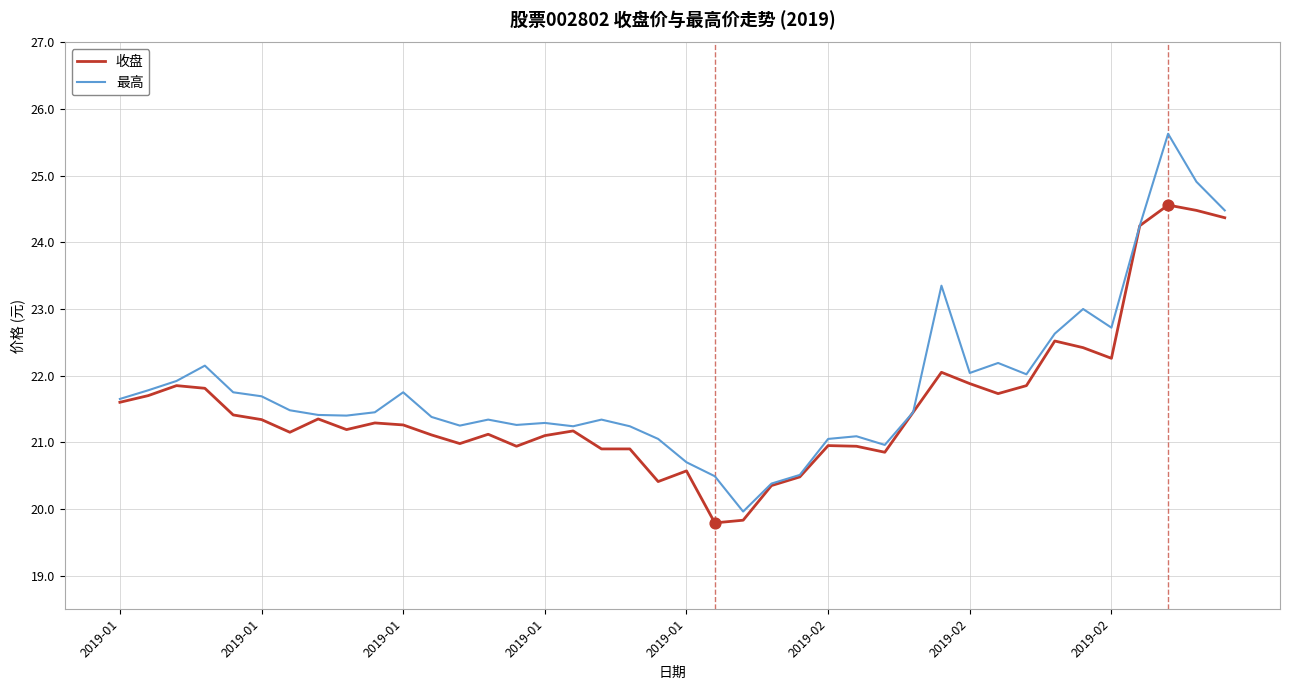

Which series has the largest range (max minus min)?

最高